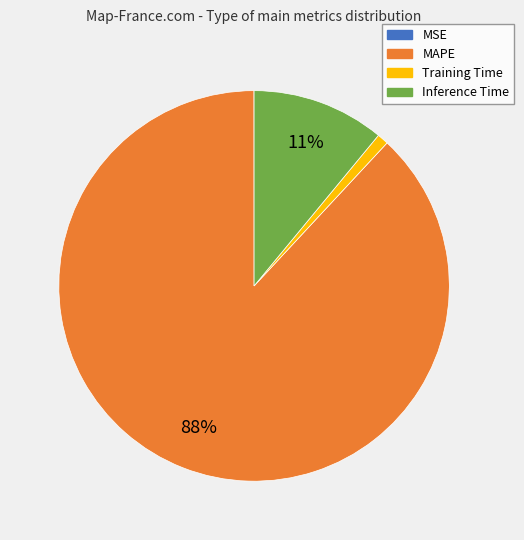

Which slice is the largest?

MAPE